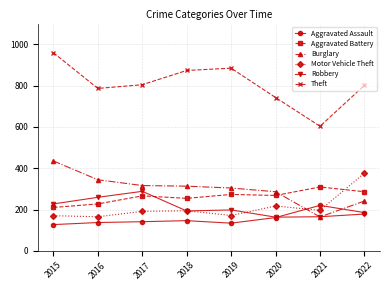

What is the difference between the highest and lowest values at 2016?

649